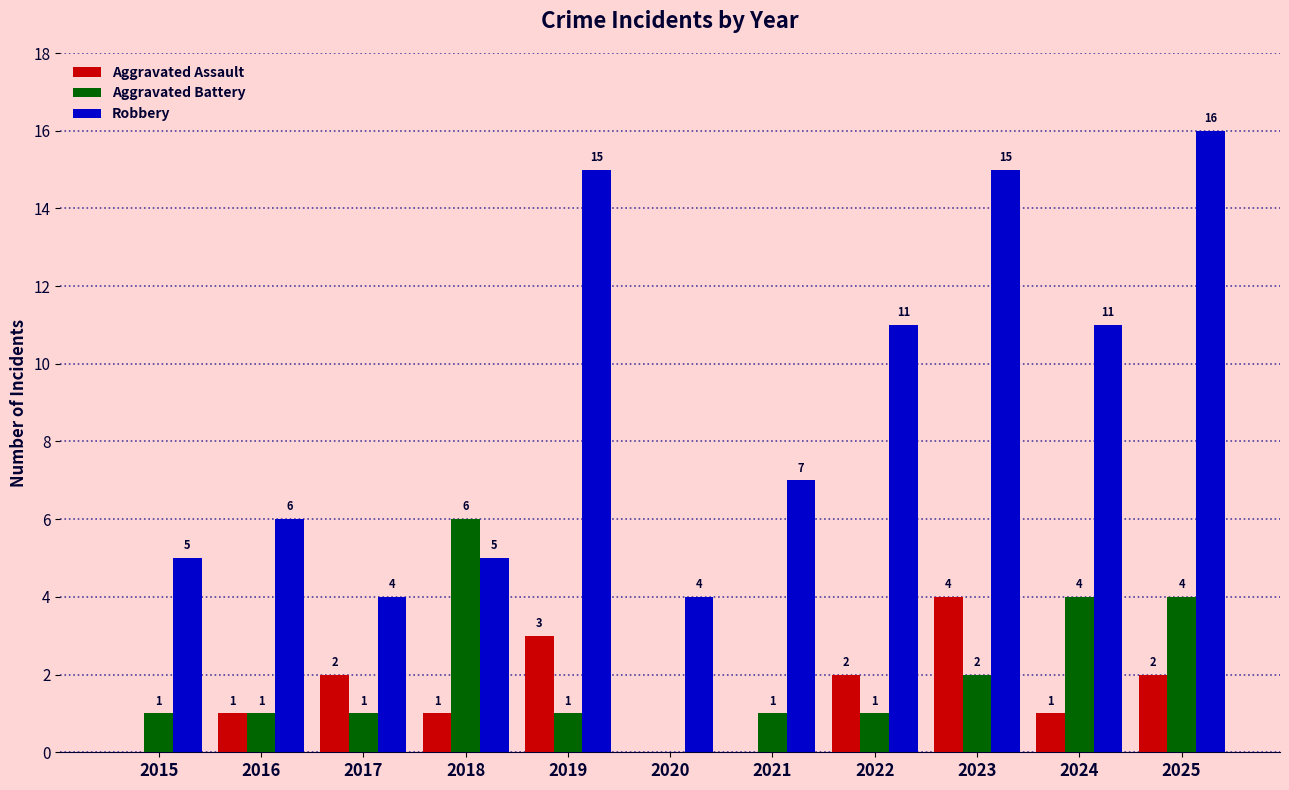

What are all the series names shown in the legend?

Aggravated Assault, Aggravated Battery, Robbery